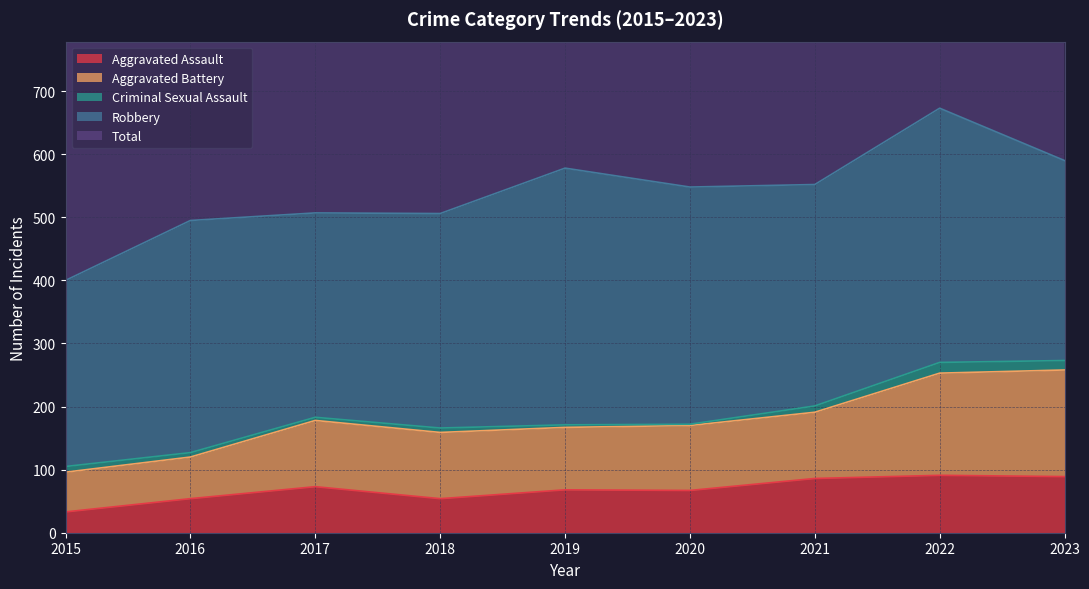

What is the total value across all series at 2019?

1396